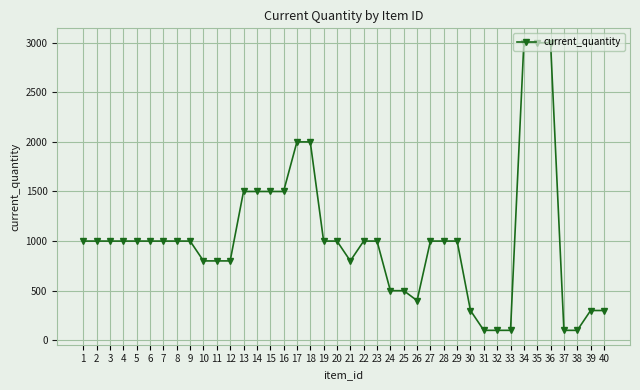

What is the change in value from 12 to 39?

-500